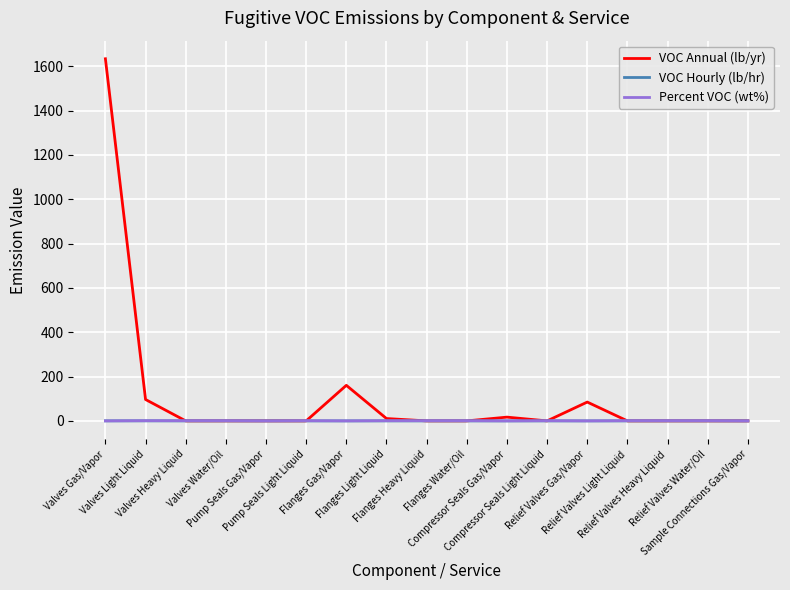

What is the greatest value displayed?

1633.7